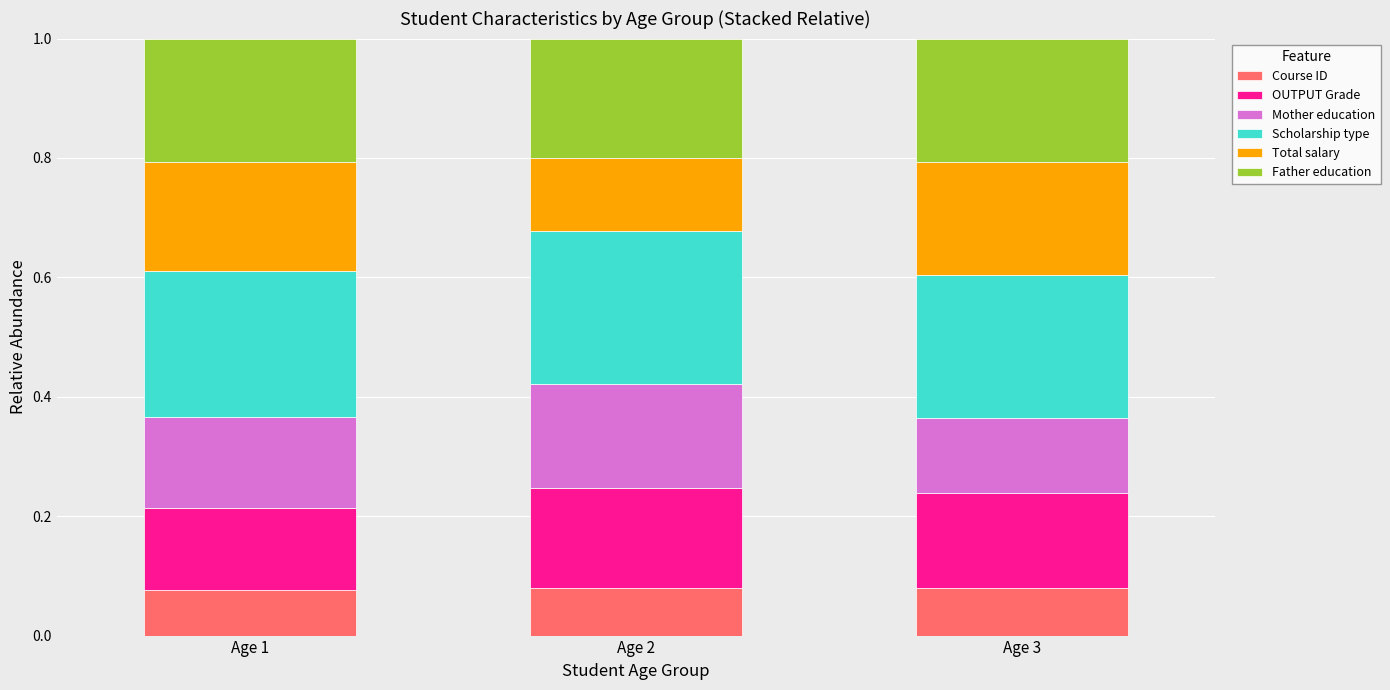

How many Course ID values are between 0 and 1?

3